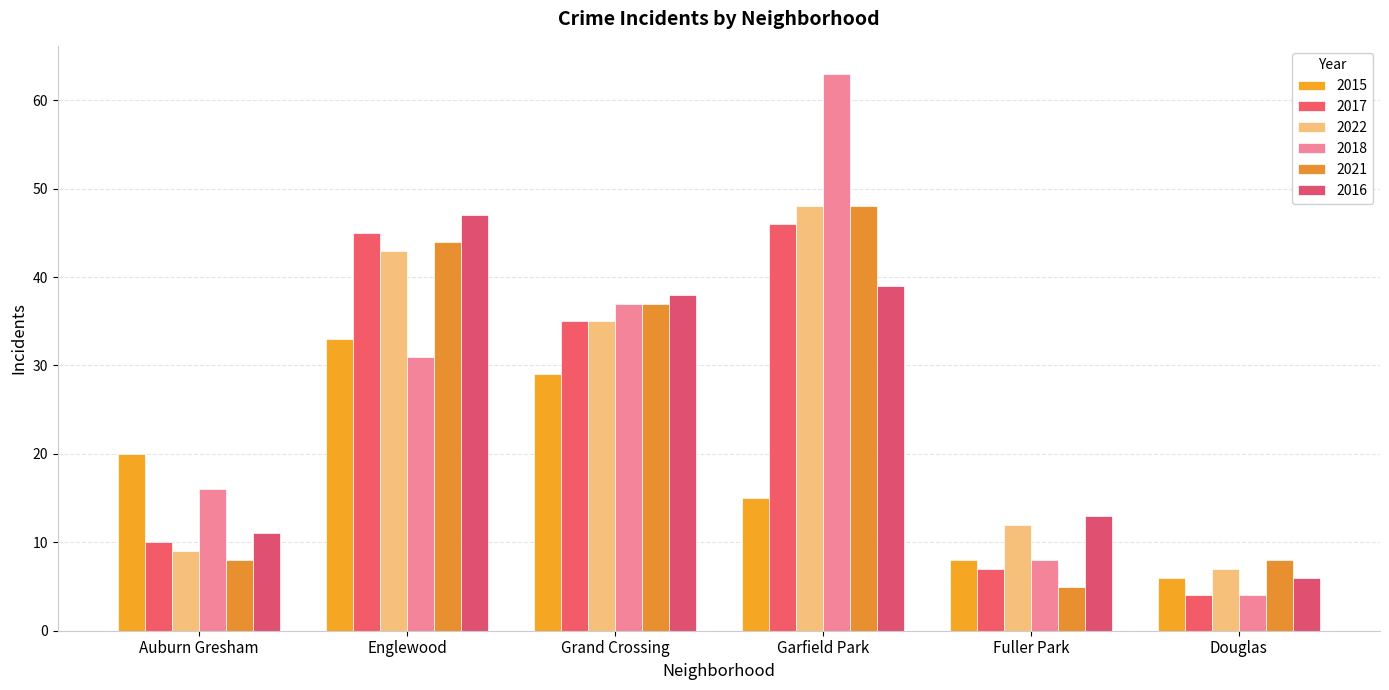

Where is 2018 nearest to the value 33?

Englewood